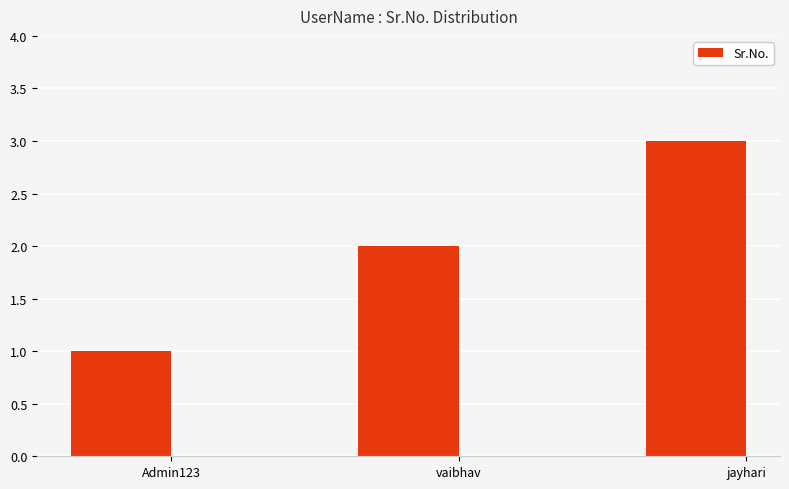

How many distinct data groups are displayed?

1